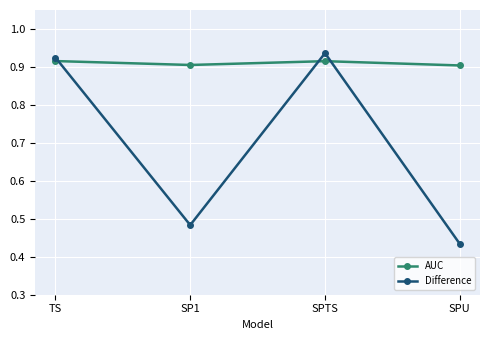

How many series are shown in this chart?

2